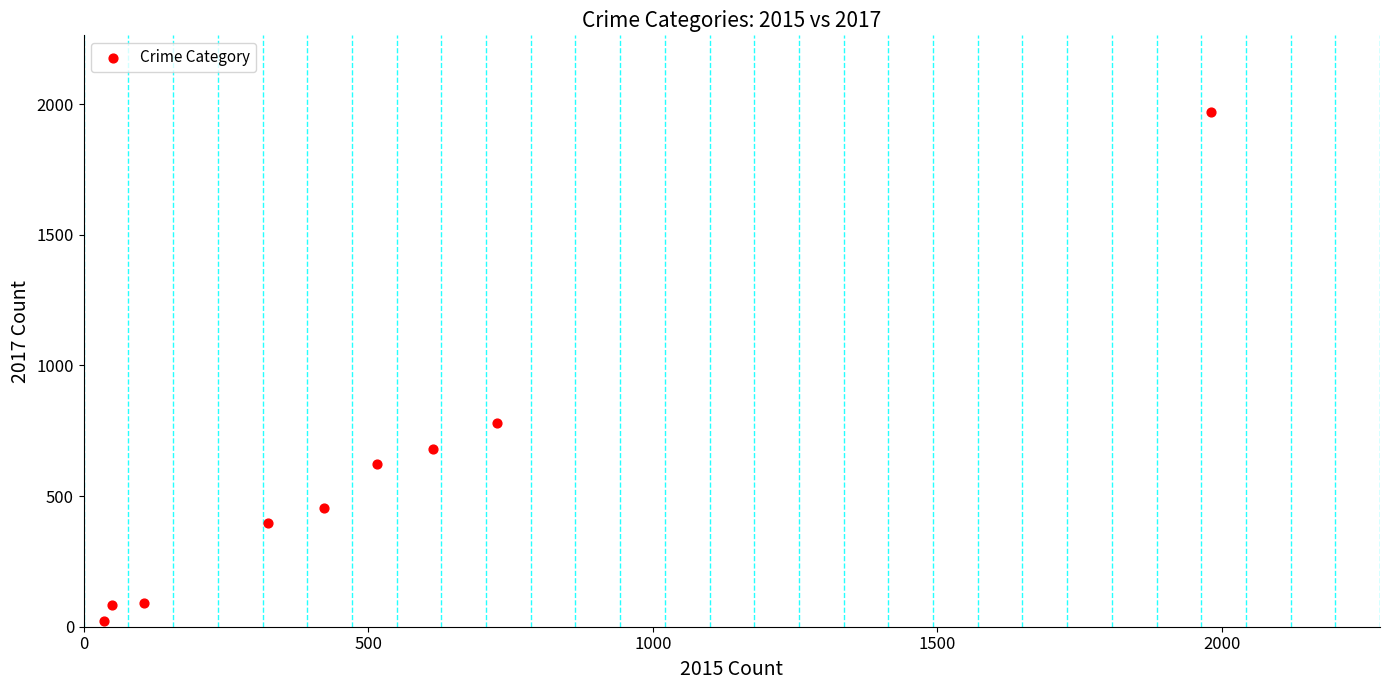

What is the range of Y values (max minus min)?

1945